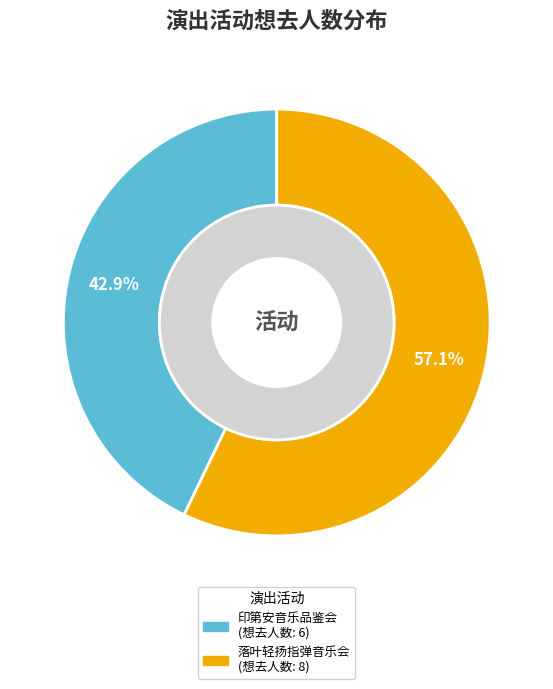

Is the sum of 南宁·井草圣二 2024《落叶轻扬》指弹吉他音乐会 and 南宁·《最后的莫西干人——亚历桑德罗&丛林回响乐队印第安音乐品鉴会》 greater than half?

Yes